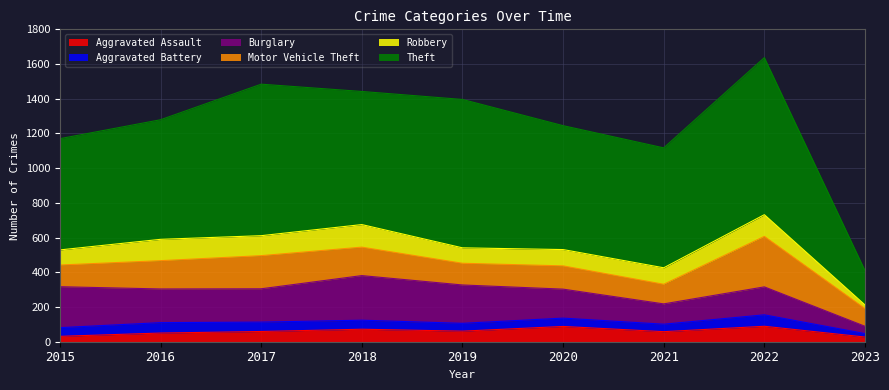

At which label does Theft first exceed 714?

2017